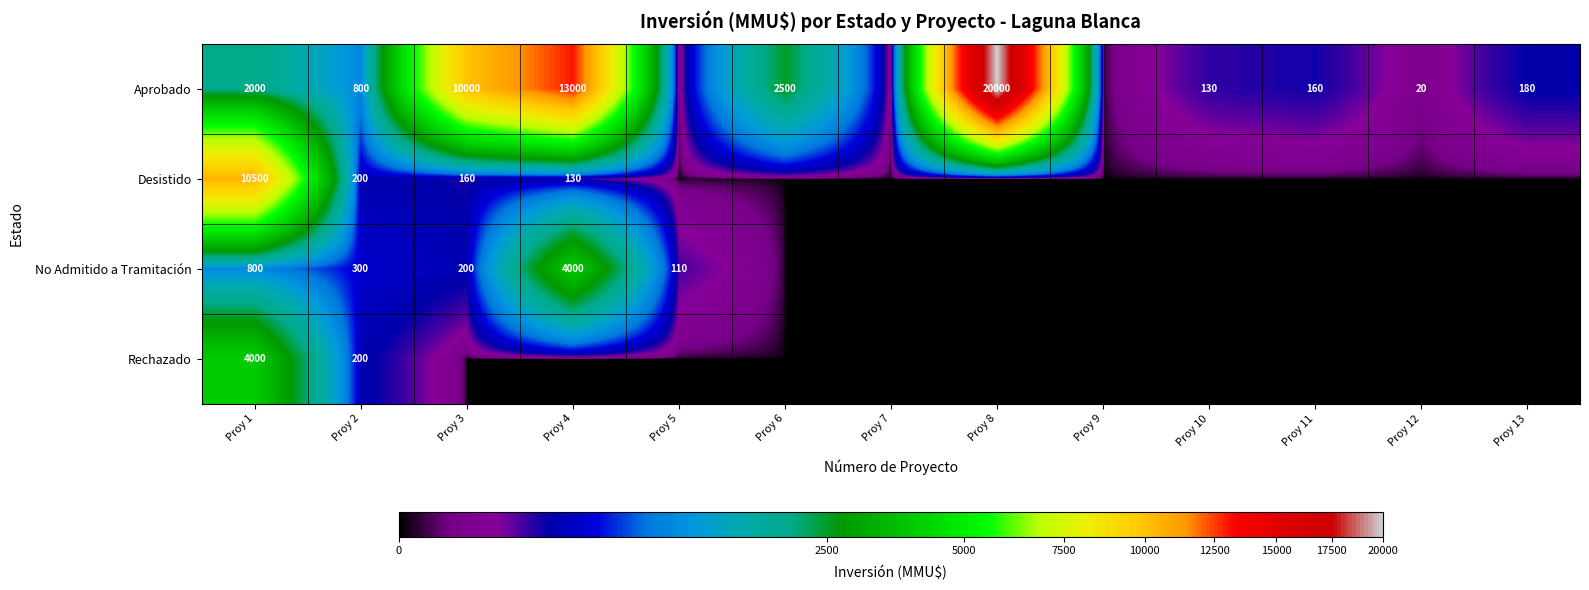

At which category does the chart reach its peak across all series?

Proy 8